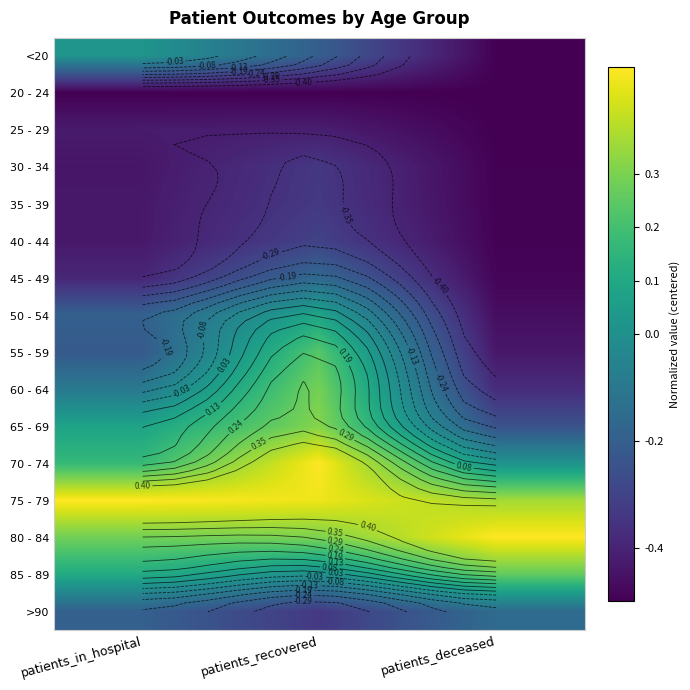

At which category is the sum across all series the highest?

patients_recovered